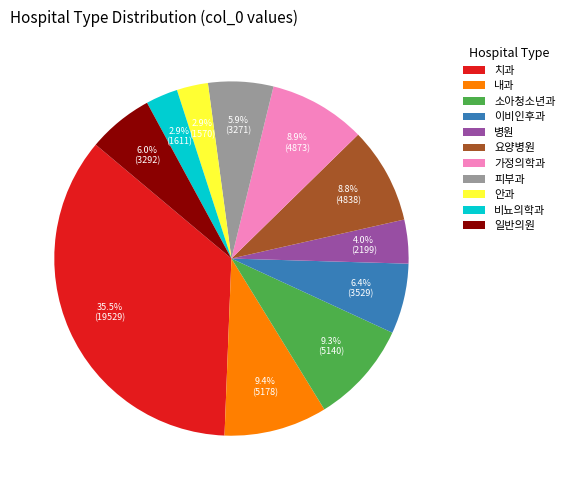

How many slices are in this pie chart?

11